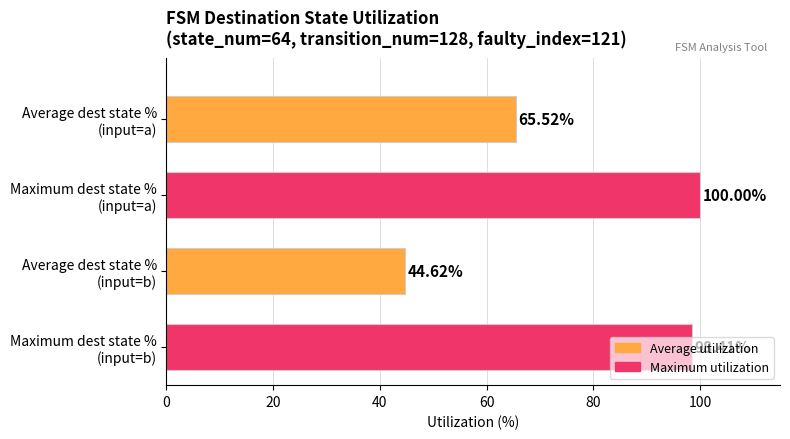

What is the average value?

77.1